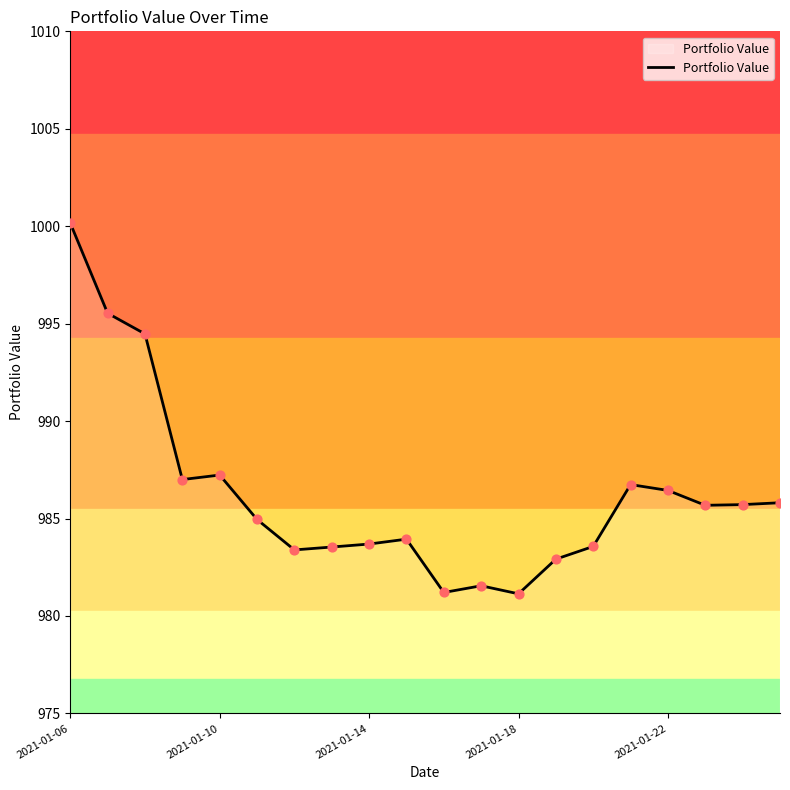

What is the smallest value displayed?

981.1